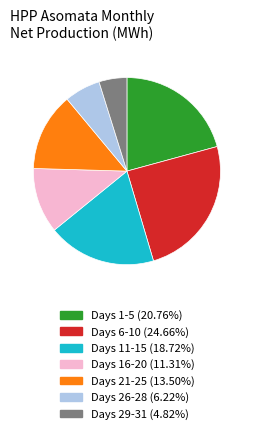

Does any single category account for the majority?

No